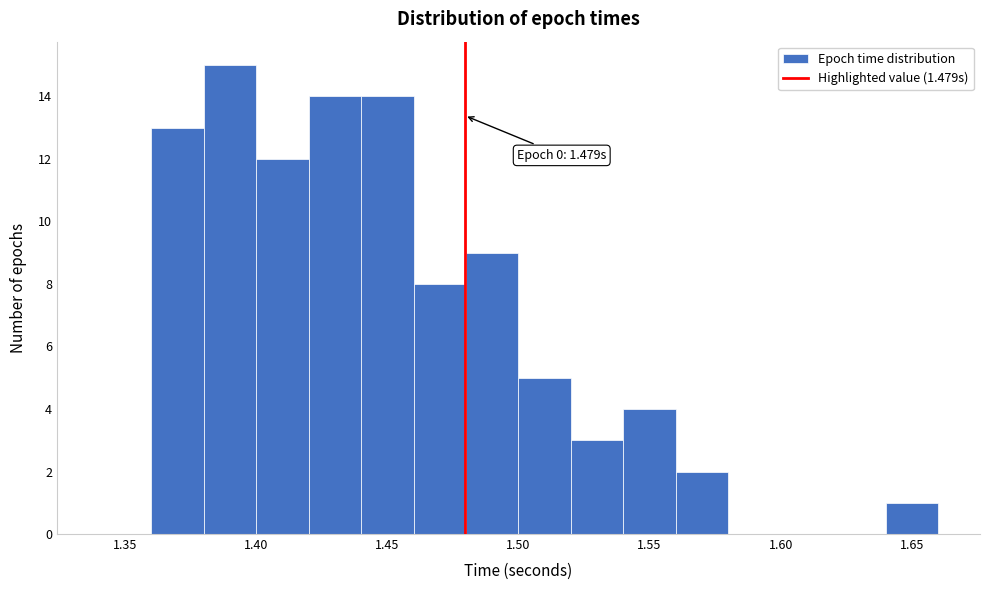

Which range on the x-axis has the tallest bar?

1.38 to 1.40